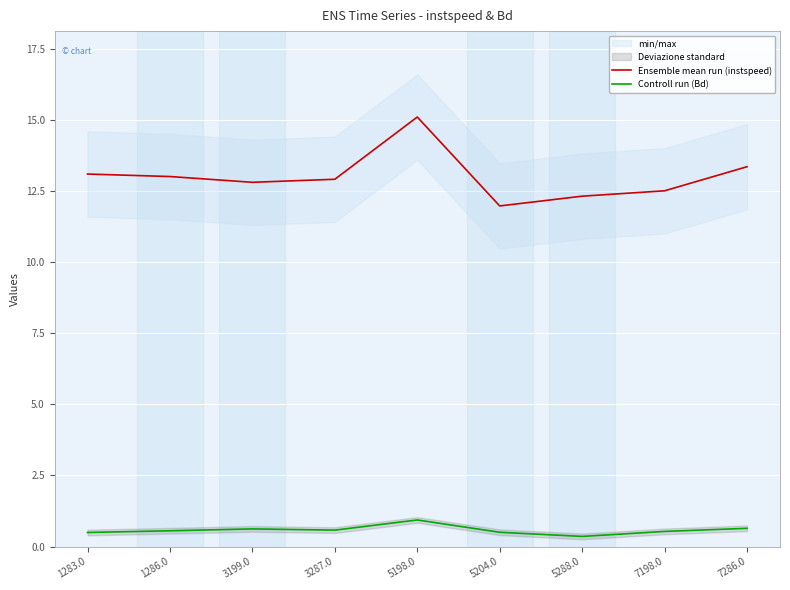

What position from the right is 1283.0?

9